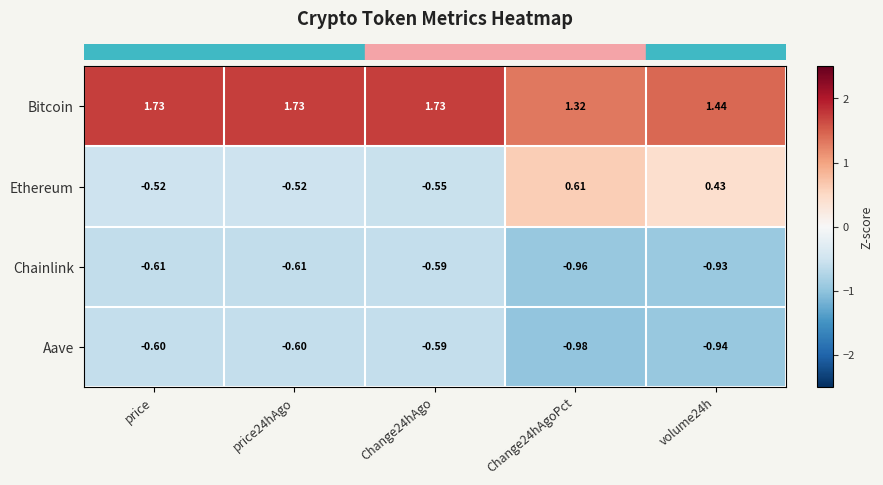

Which series has the largest range (max minus min)?

Ethereum